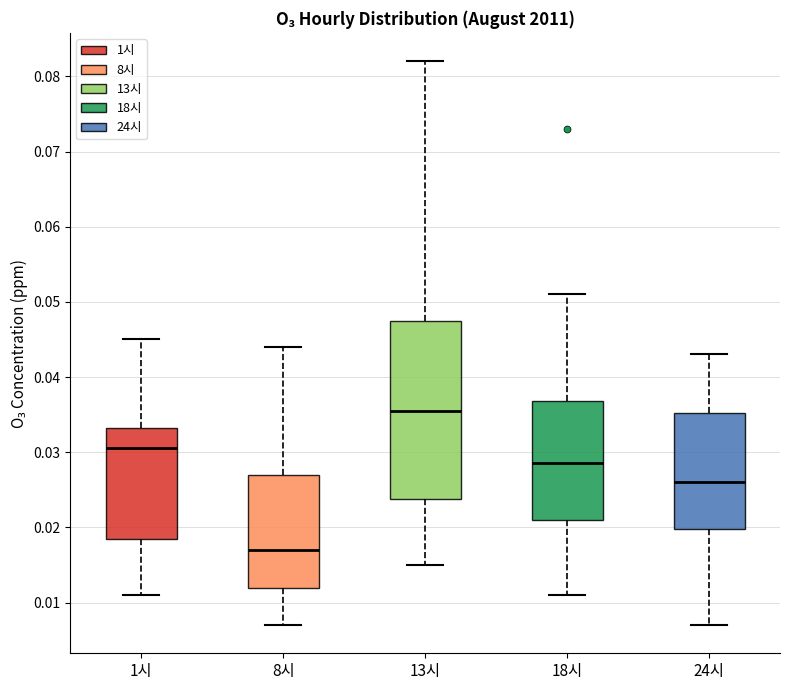

Reading left to right, read every box against the y-axis: the position of its median line, the range the box covers, and the ends of its whiskers. The values are not printed on the chart, so give them approximately, as read against the axis.

1시: median 0.031, box 0.019 to 0.033, whiskers 0.011 to 0.045
8시: median 0.017, box 0.012 to 0.027, whiskers 0.007 to 0.044
13시: median 0.036, box 0.024 to 0.048, whiskers 0.015 to 0.082
18시: median 0.029, box 0.021 to 0.037, whiskers 0.011 to 0.051
24시: median 0.026, box 0.020 to 0.035, whiskers 0.007 to 0.043